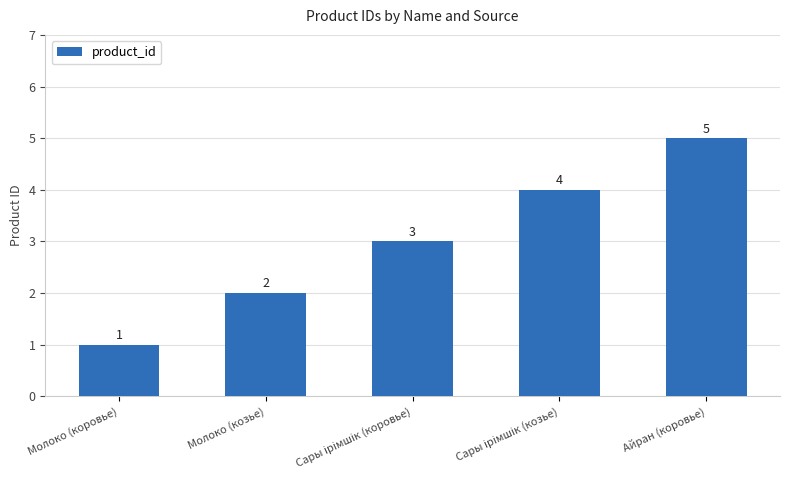

What is the change in value from Молоко (коровье) to Айран (коровье)?

+4